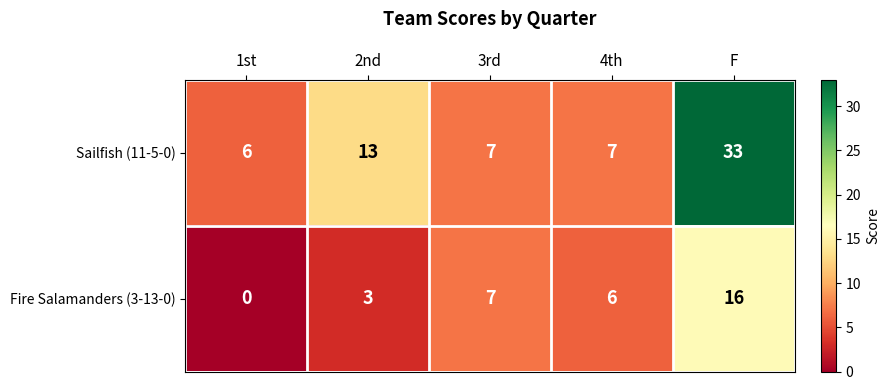

The Sailfish (11-5-0) series shows 6 at 1st. True or false?

True